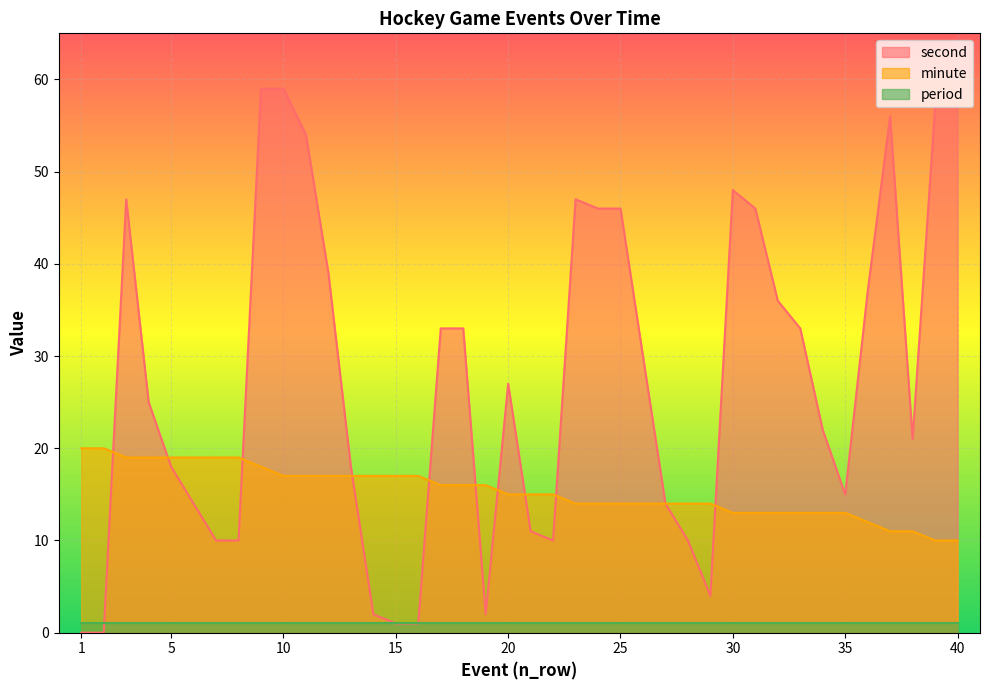

How many values in the minute series exceed 15?

19